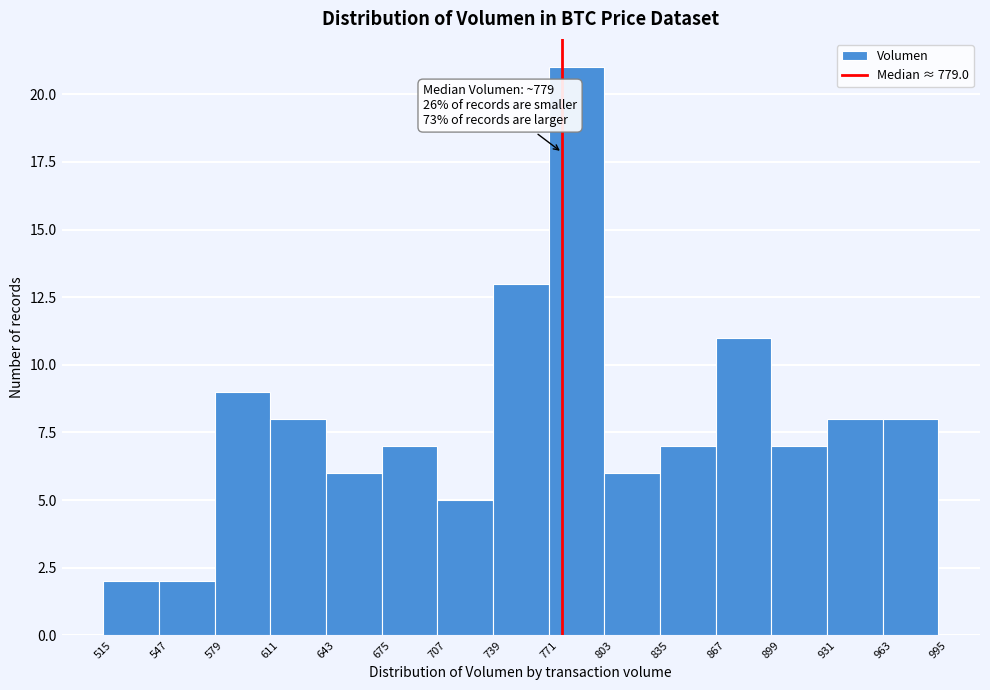

Over which range of the x-axis is the bar tallest?

771 to 803